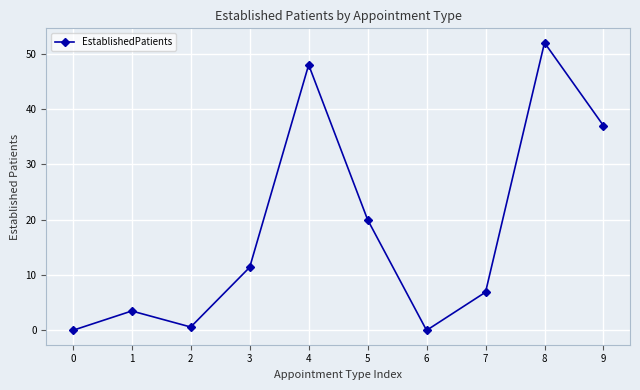

How many interior local valleys (lower than both neighbors) does the data have?

2